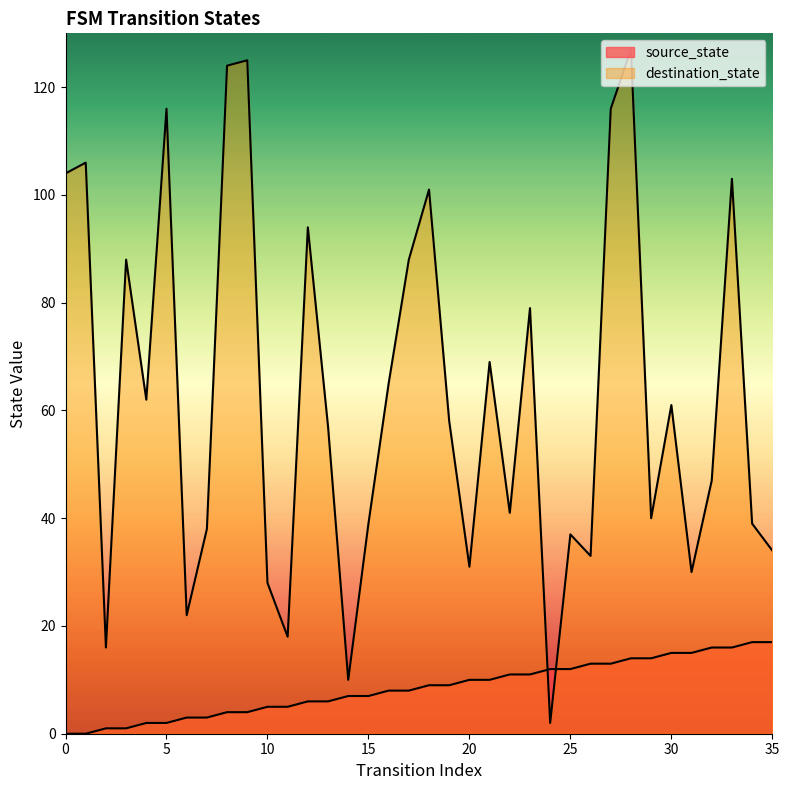

At 7, list the series in order from largest to smallest.

destination_state, source_state